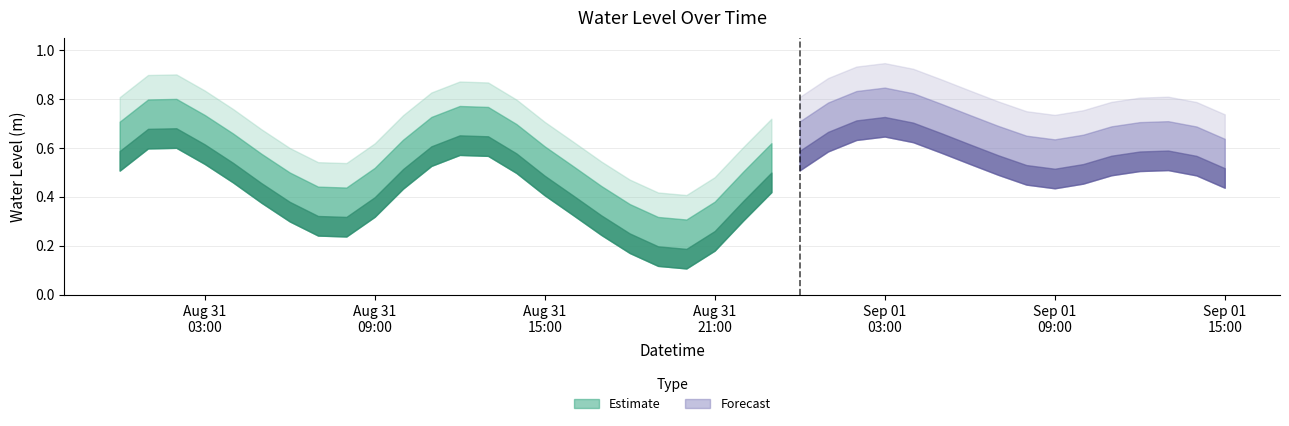

At which category does the data reach its first local peak?

2025-08-31 02:00:00